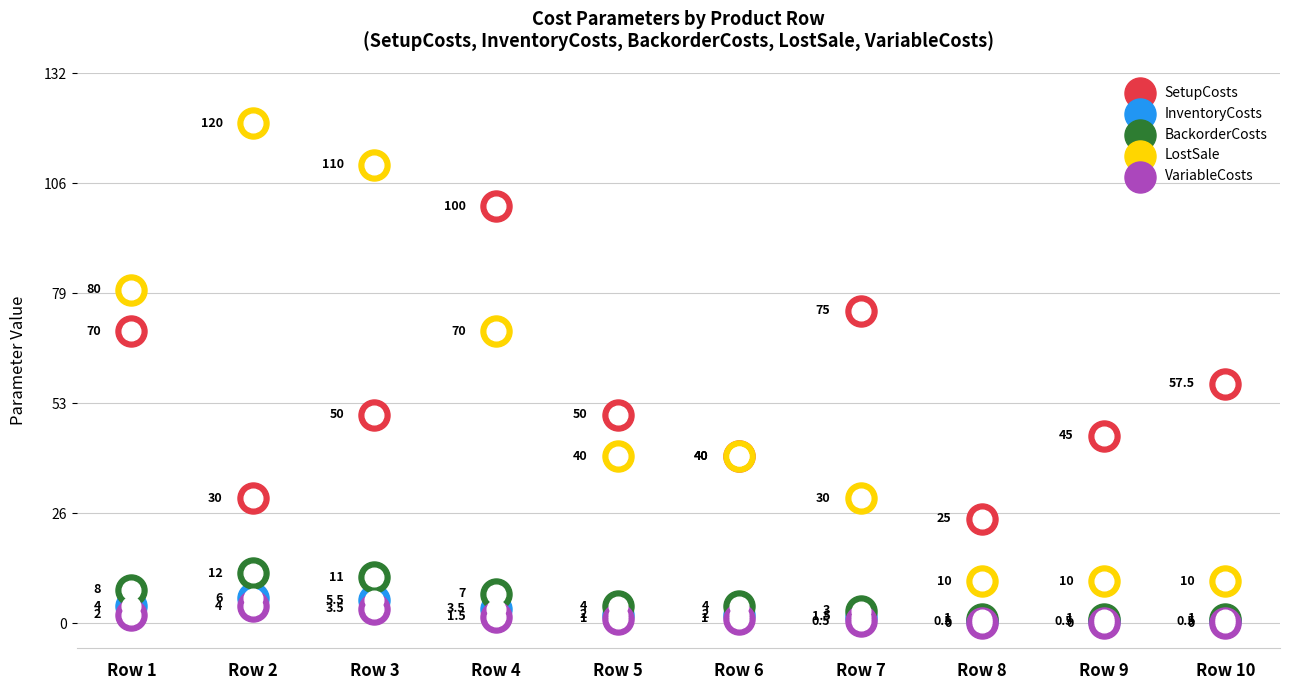

What is the total value across all series at Row 10?

69.0